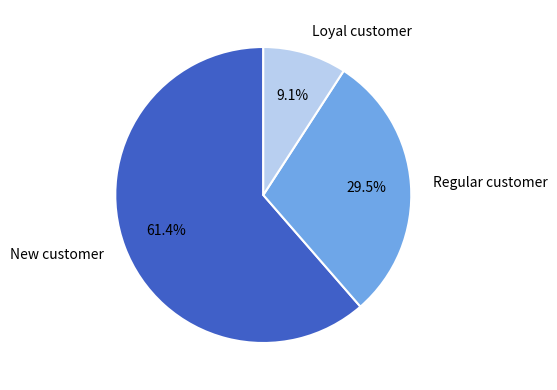

Rank the categories by value from highest to lowest.

New customer, Regular customer, Loyal customer